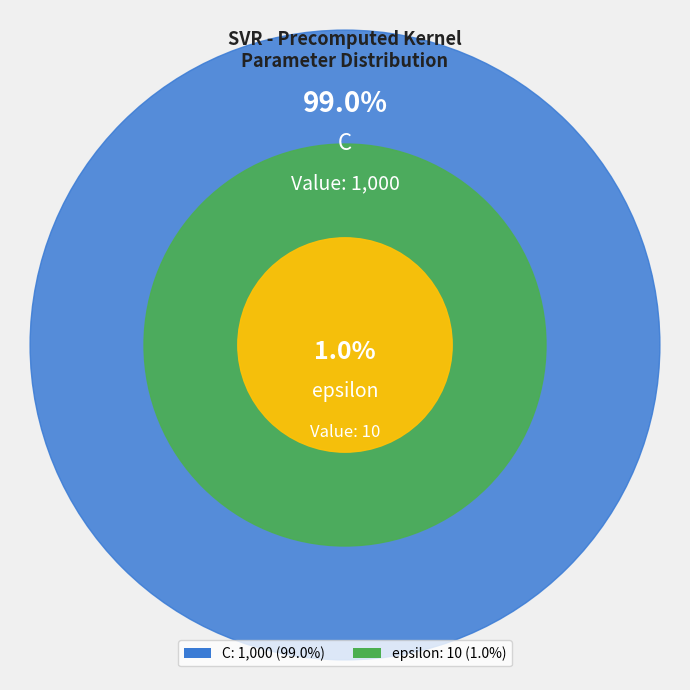

Is it true that C is 89% of the pie?

False